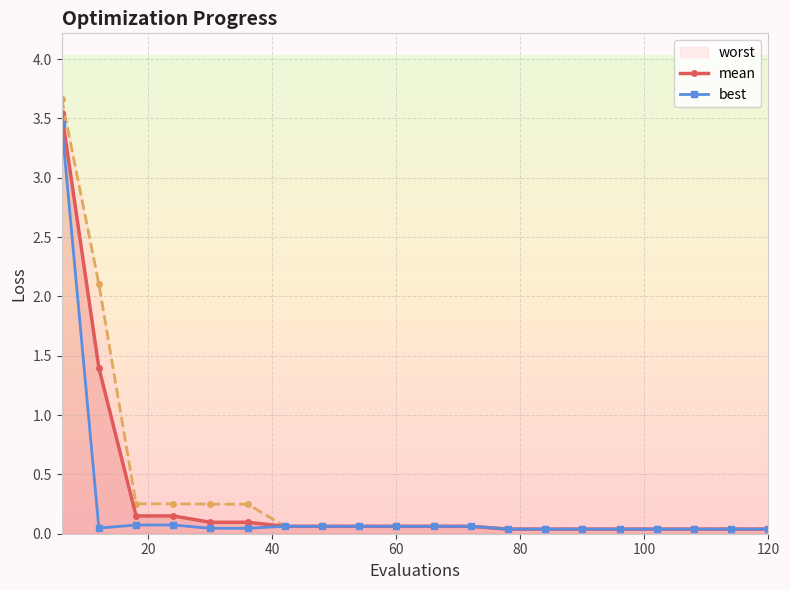

True or false: best has more than 2 points higher than both neighbors.

False